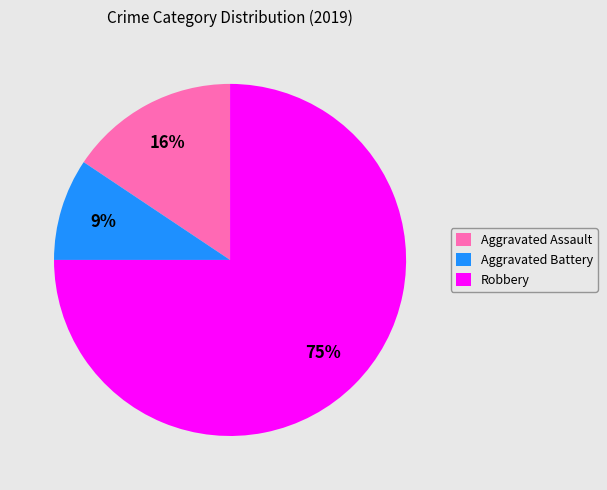

How many segments does this pie chart have?

3